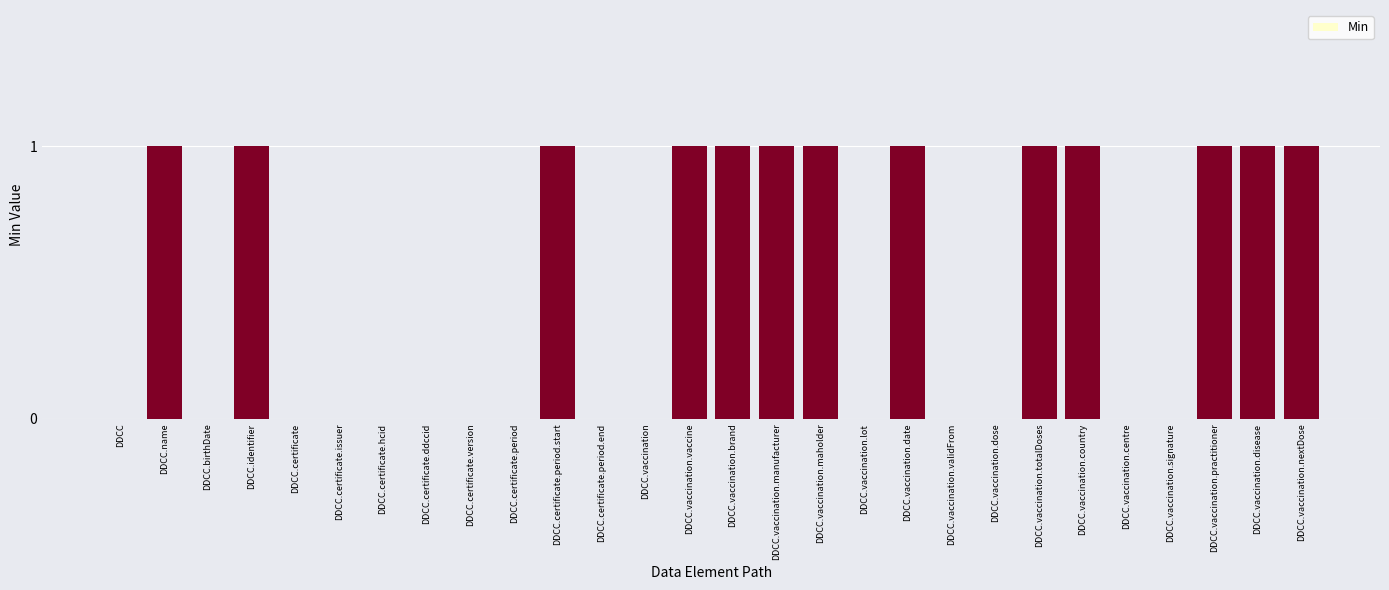

Reading left to right, transcribe all the data shown in this chart.

DDCC=0	DDCC.name=1	DDCC.birthDate=0	DDCC.identifier=1	DDCC.certificate=0	DDCC.certificate.issuer=0	DDCC.certificate.hcid=0	DDCC.certificate.ddccid=0	DDCC.certificate.version=0	DDCC.certificate.period=0	DDCC.certificate.period.start=1	DDCC.certificate.period.end=0	DDCC.vaccination=0	DDCC.vaccination.vaccine=1	DDCC.vaccination.brand=1	DDCC.vaccination.manufacturer=1	DDCC.vaccination.maholder=1	DDCC.vaccination.lot=0	DDCC.vaccination.date=1	DDCC.vaccination.validFrom=0	DDCC.vaccination.dose=0	DDCC.vaccination.totalDoses=1	DDCC.vaccination.country=1	DDCC.vaccination.centre=0	DDCC.vaccination.signature=0	DDCC.vaccination.practitioner=1	DDCC.vaccination.disease=1	DDCC.vaccination.nextDose=1